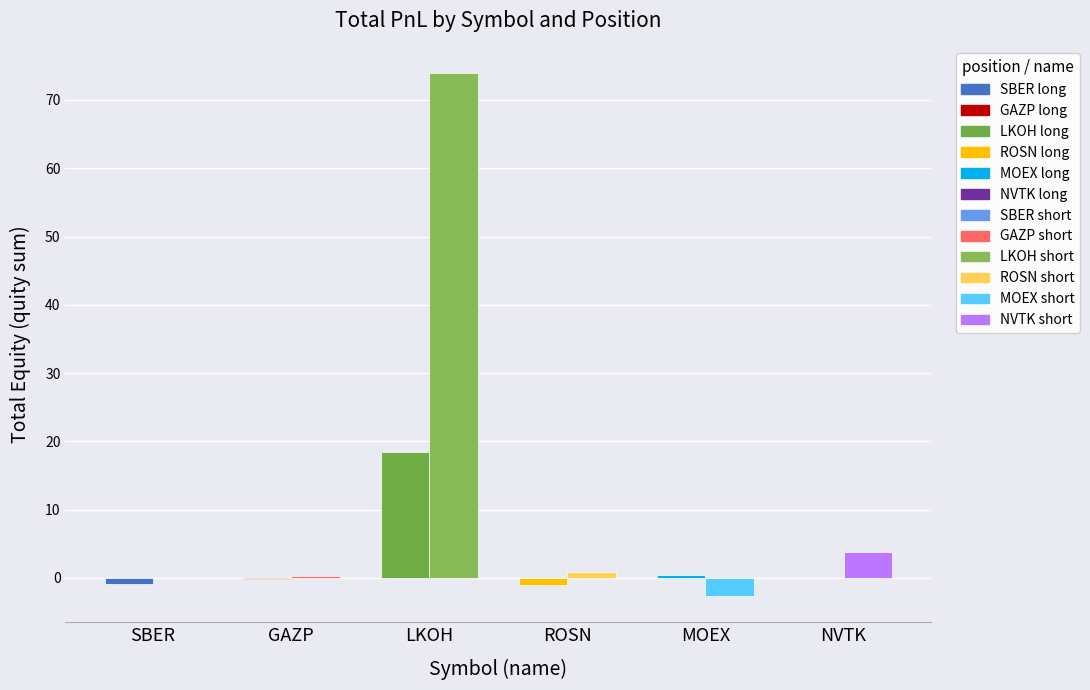

What is the total value across all series at NVTK?

3.8